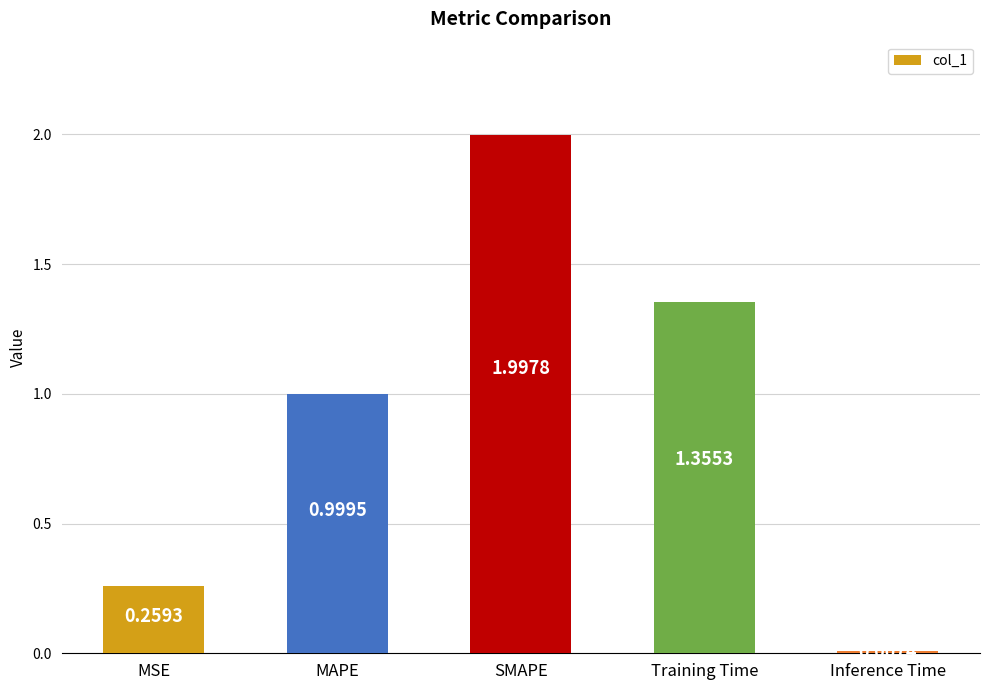

Are the bars horizontal?

No